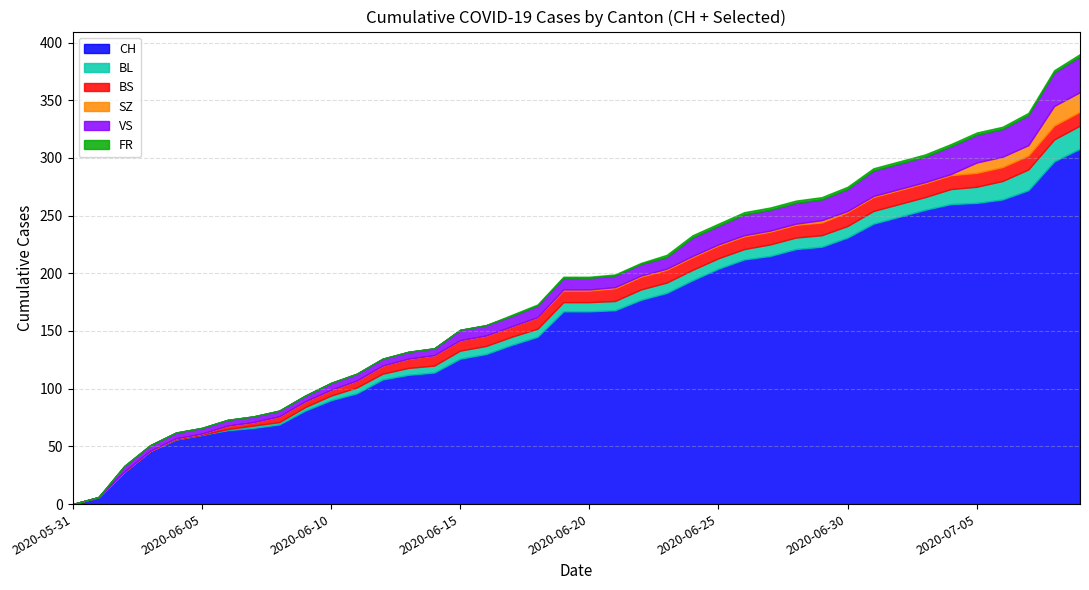

True or false: SZ has a value of 0 at 2020-06-07.

True